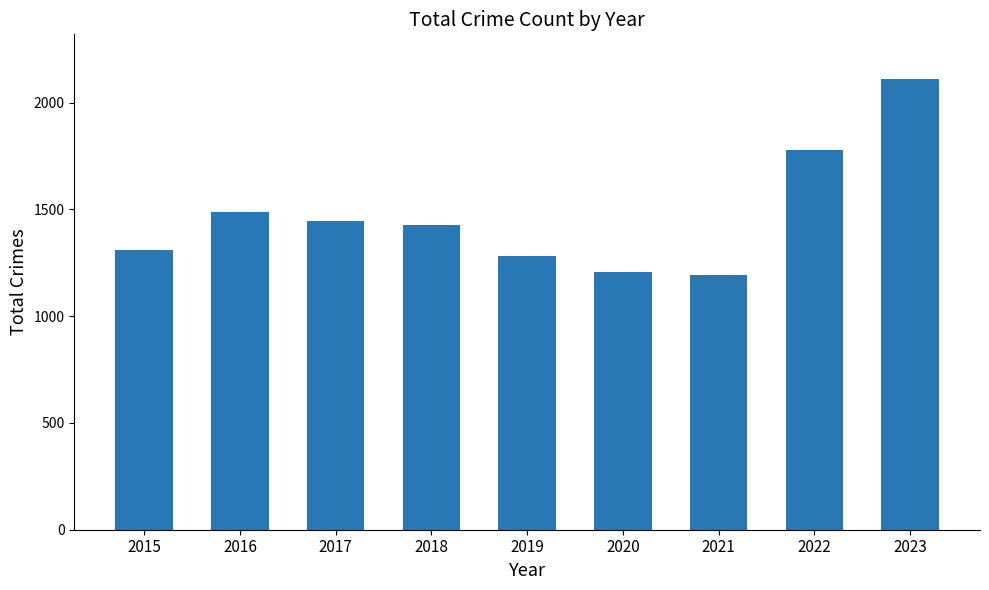

At which label does the data first exceed 1428?

2016